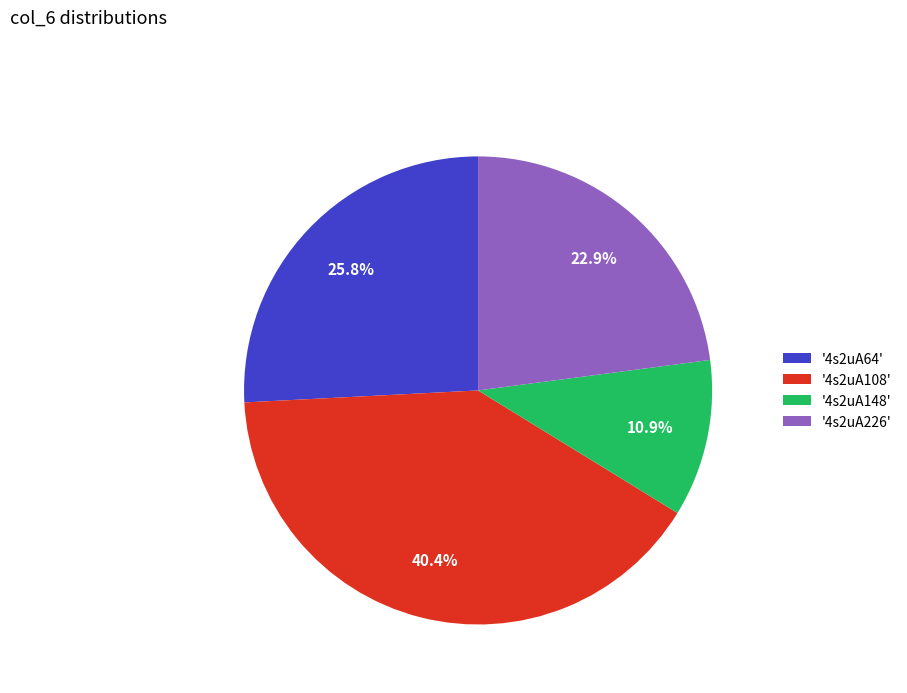

Is '4s2uA226' the majority of the pie?

No